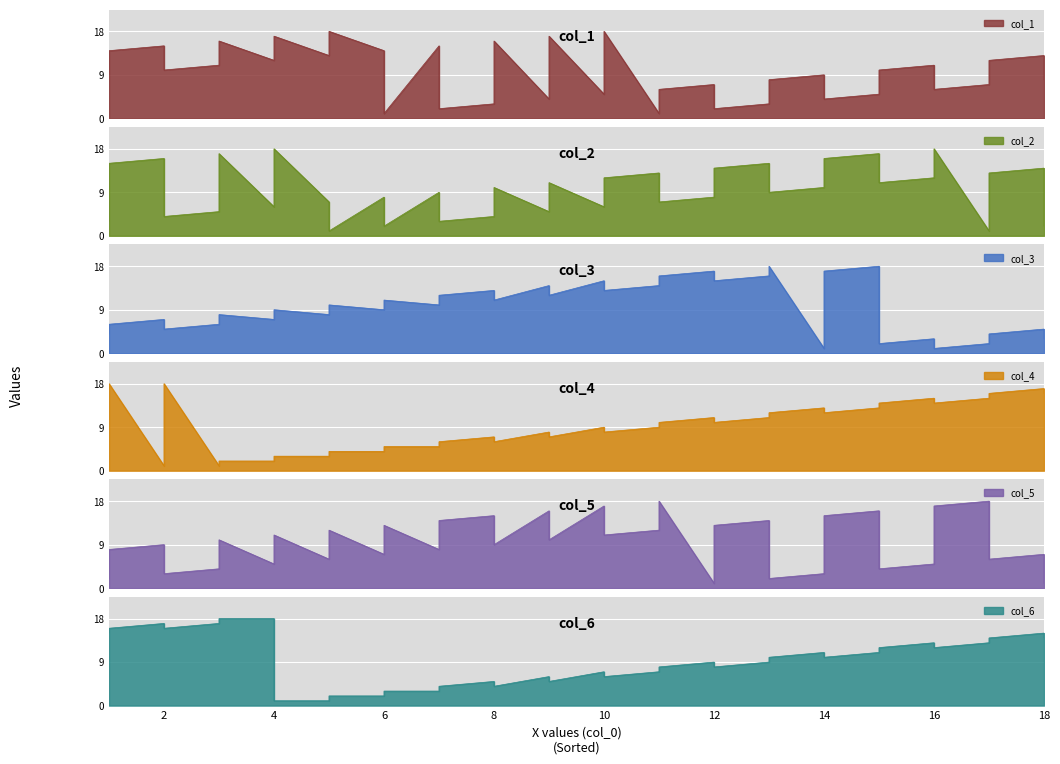

Which has a higher value, 25 or col_2?

25